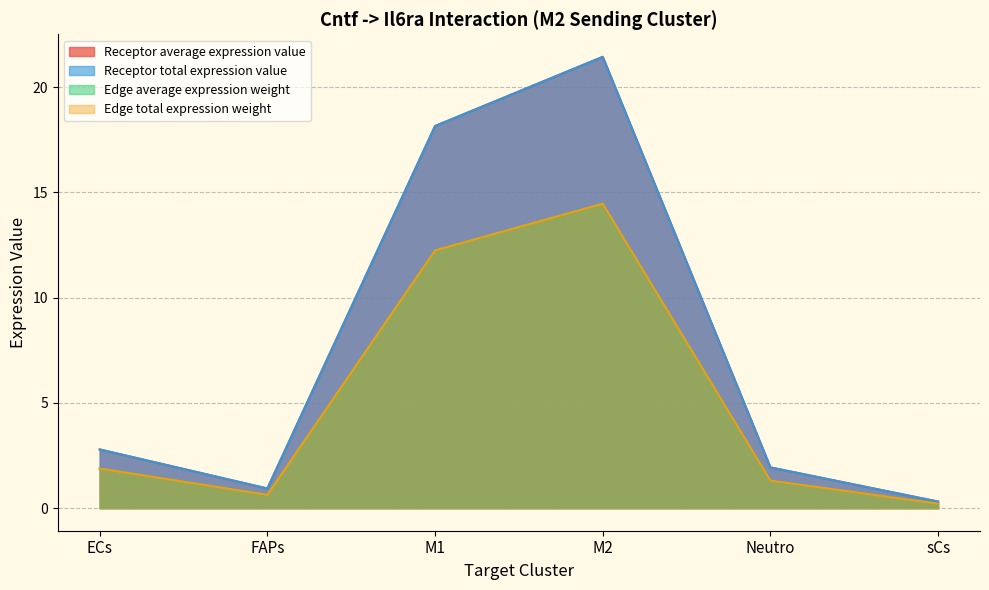

Does the chart display data point markers on the line(s)?

No